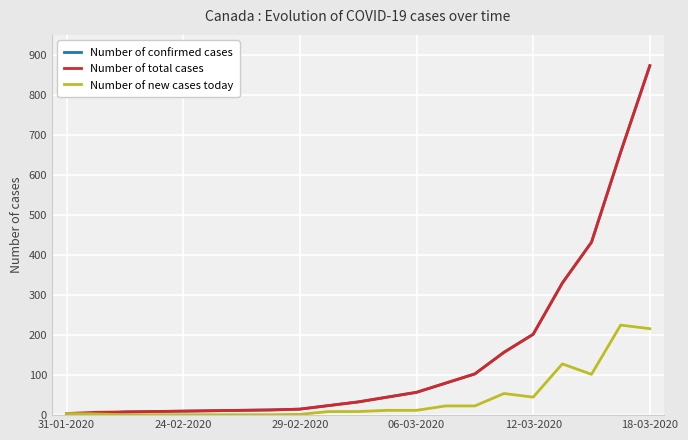

Which series has the largest range (max minus min)?

Number of confirmed cases